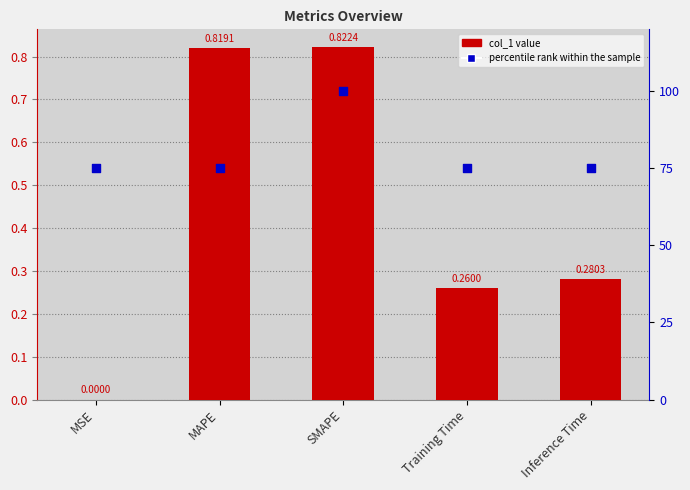

Which series reaches the maximum Y coordinate?

percentile rank within the sample